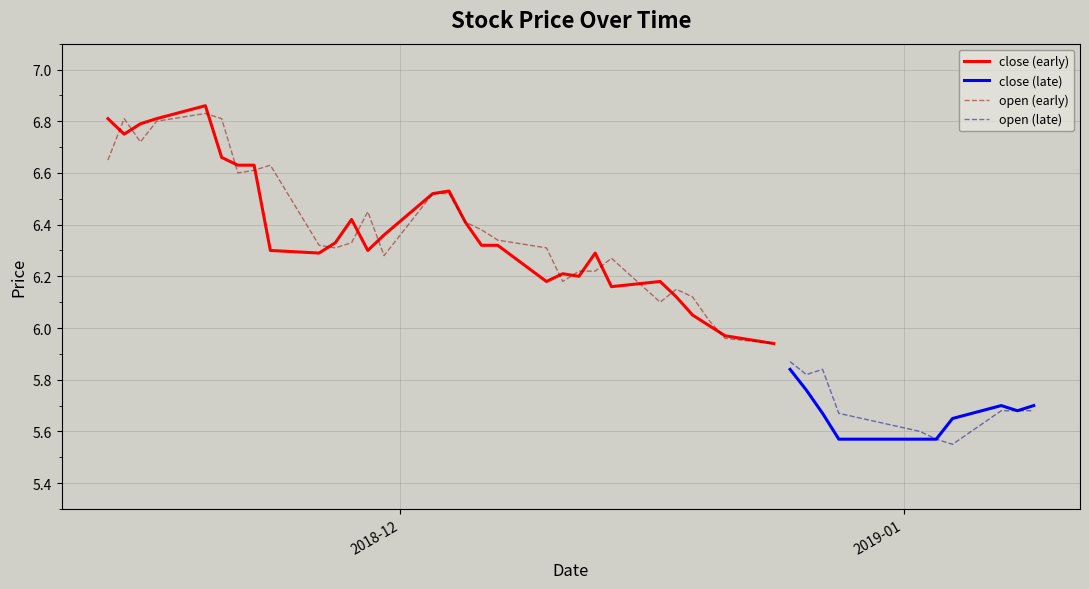

After their last crossing, which series has the higher values: close or open?

close